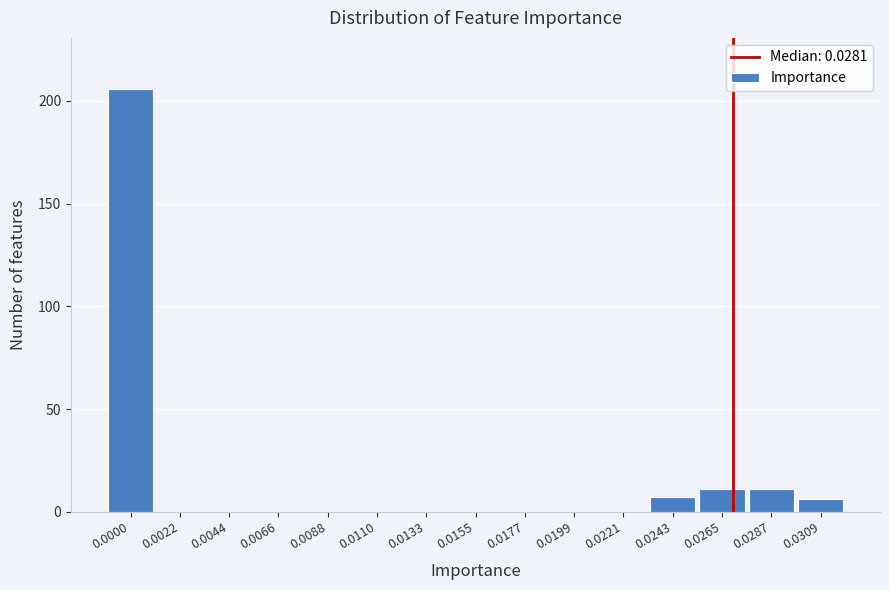

Reading right to left, what are all the values shown in this chart?

0.0309=6	0.0287=11	0.0265=11	0.0243=7	0.0221=0	0.0199=0	0.0177=0	0.0155=0	0.0133=0	0.0110=0	0.0088=0	0.0066=0	0.0044=0	0.0022=0	0.0000=206